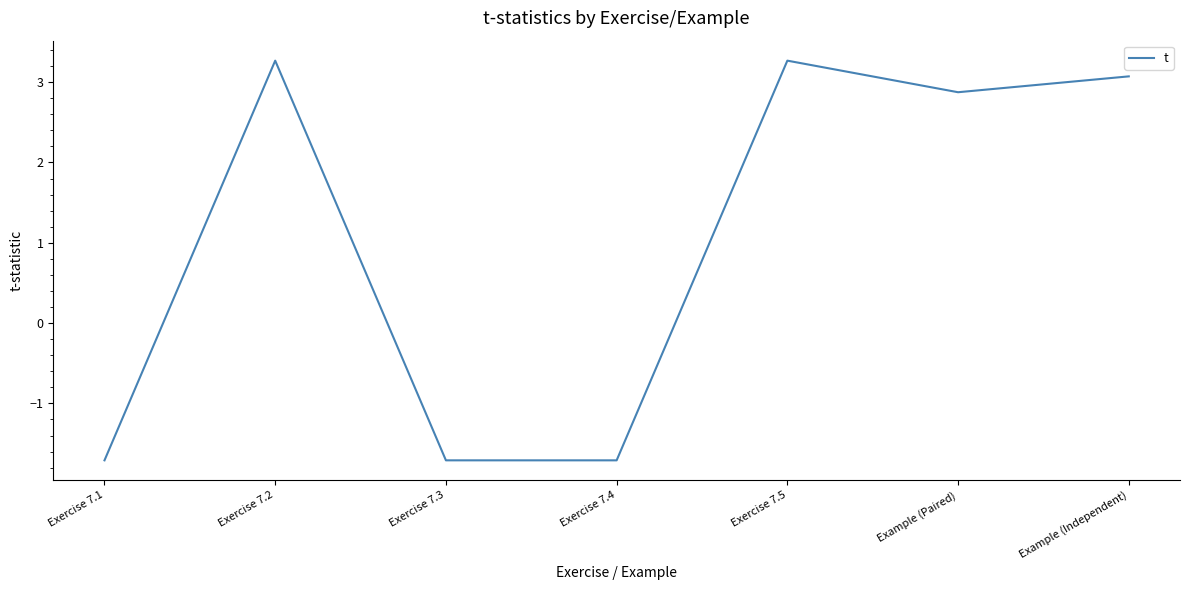

What is the sum of all values?

7.4